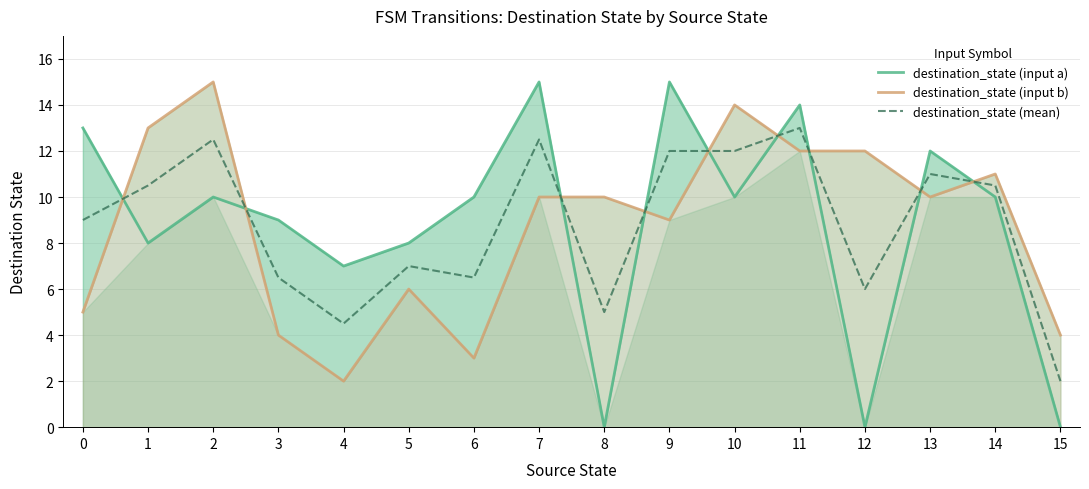

Is it true that destination_state (input b) equals 2.9 at 7?

False